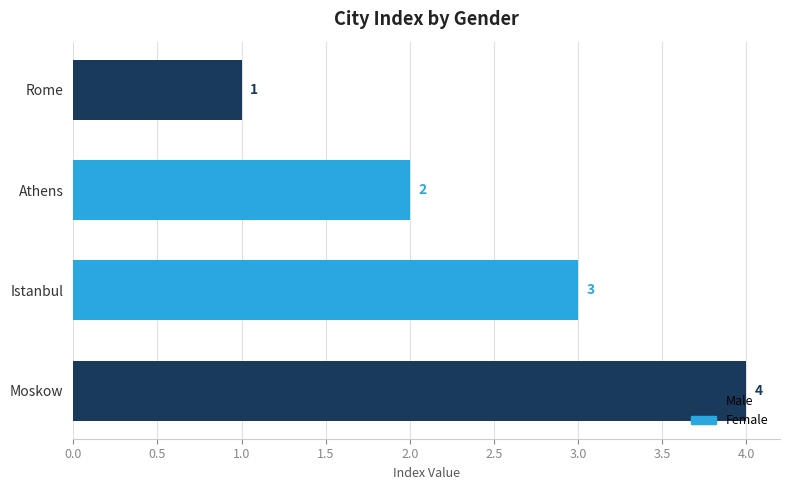

What is the sum of the values at Istanbul and Athens?

5